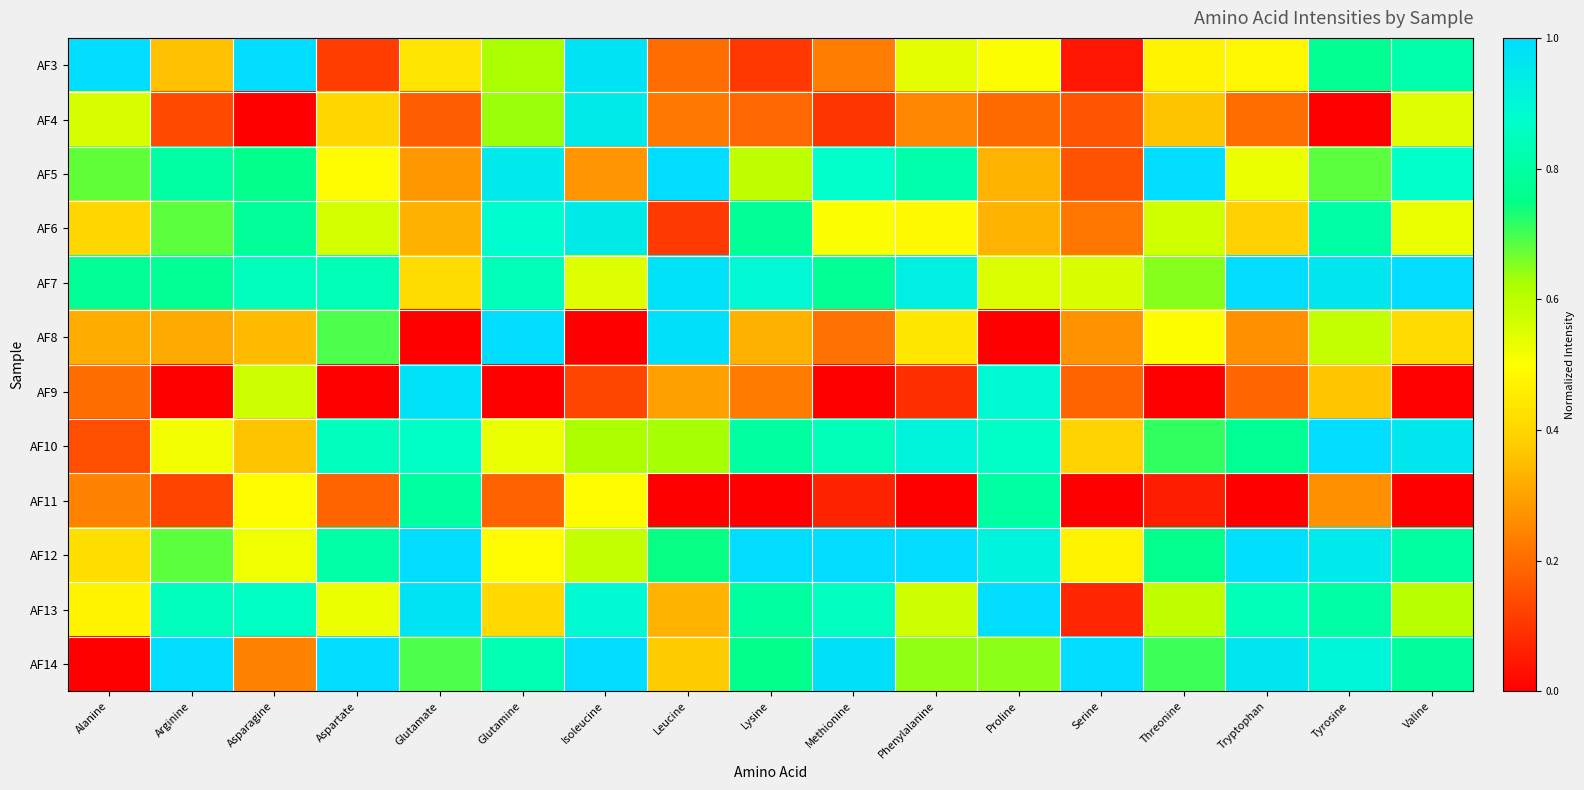

At which category does the chart reach its minimum across all series?

Asparagine